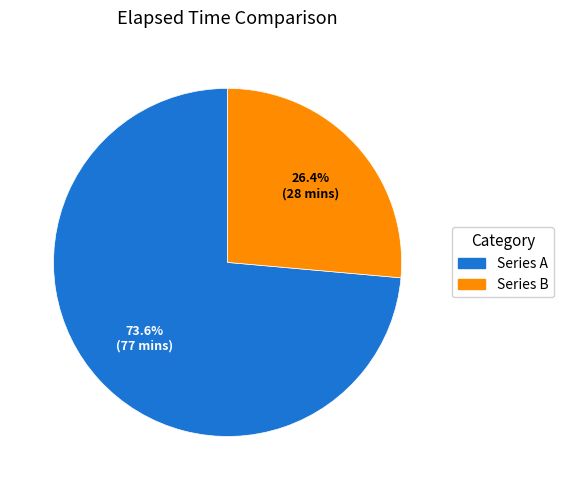

Is there any slice that represents more than half of the pie?

Yes